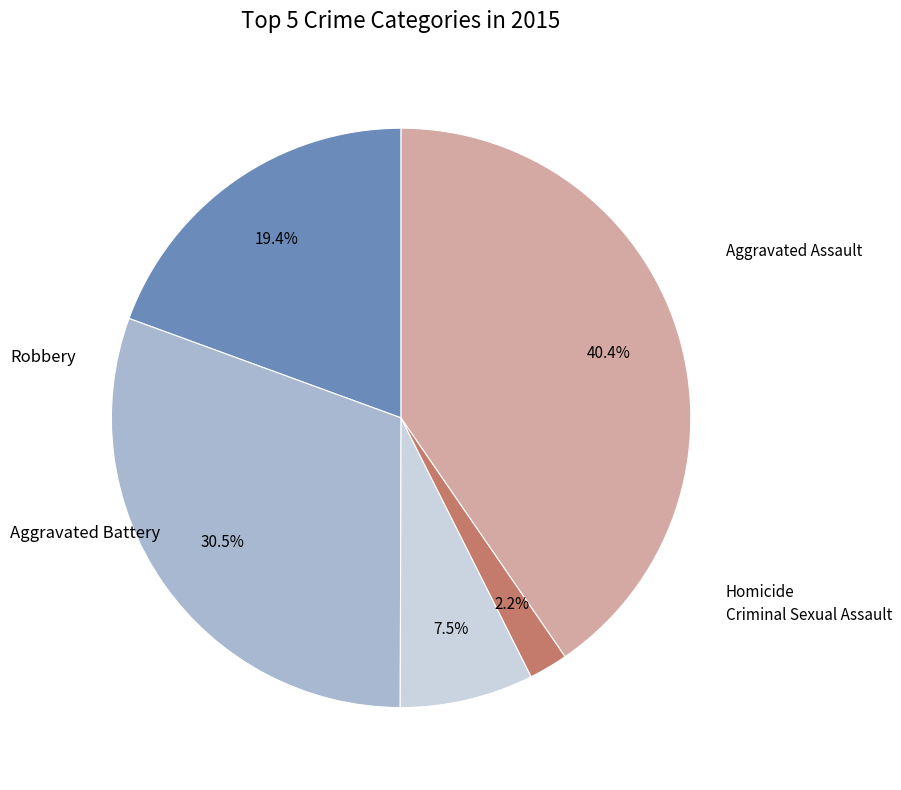

Is there any slice that represents more than half of the pie?

No